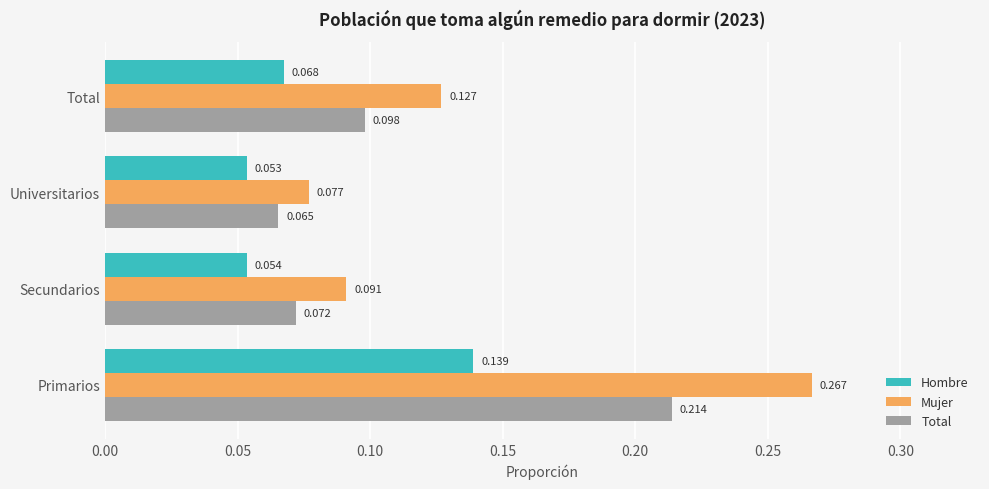

Is the value of Hombre at Secundarios greater than the value of Mujer at Primarios?

No